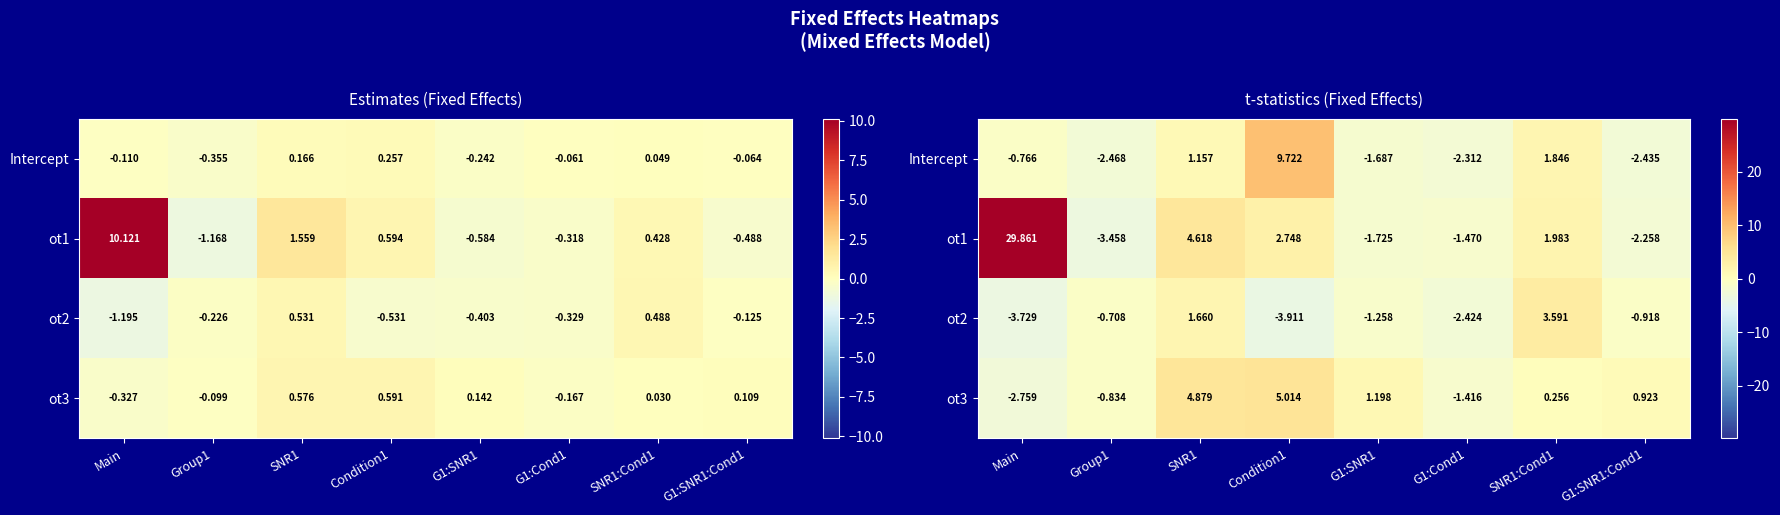

What is the greatest value displayed?

29.9